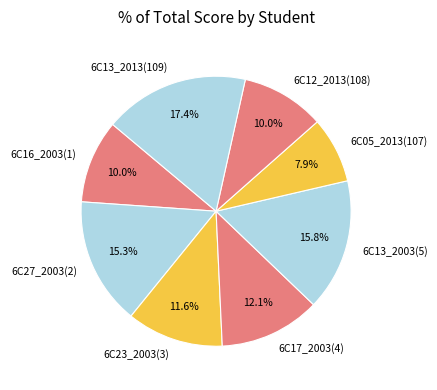

Count the number of slices in the pie.

8